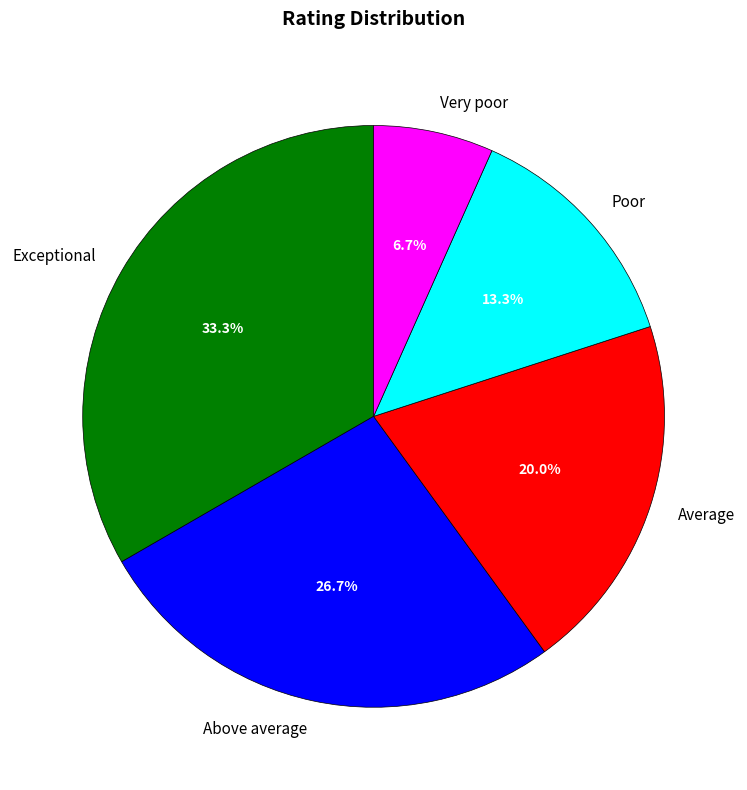

What is the ratio of the value at Above average to the value at Exceptional?

0.8